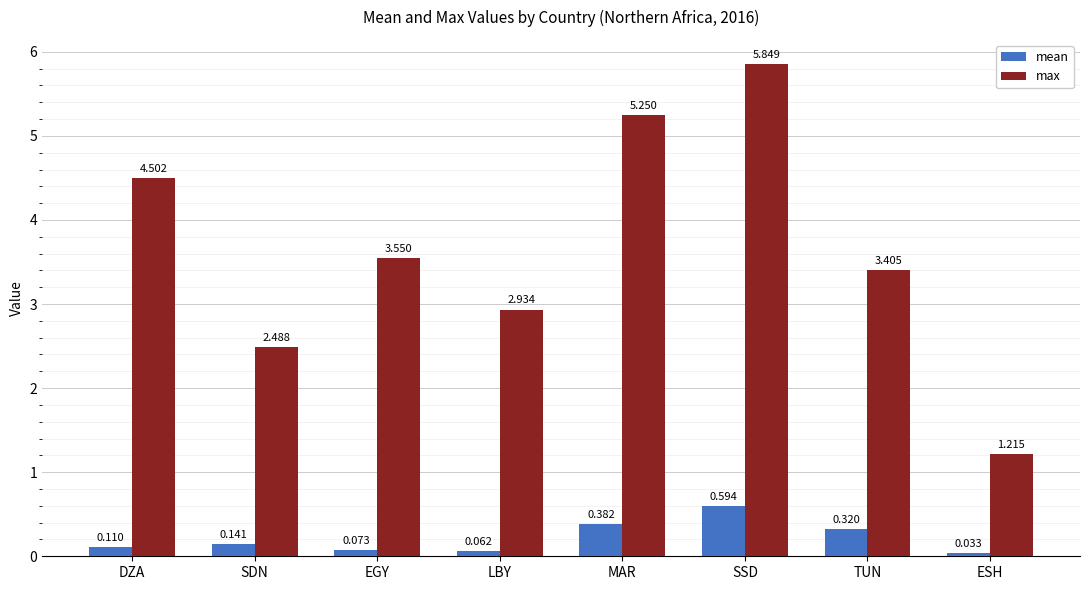

At how many categories does at least one series exceed 1?

8